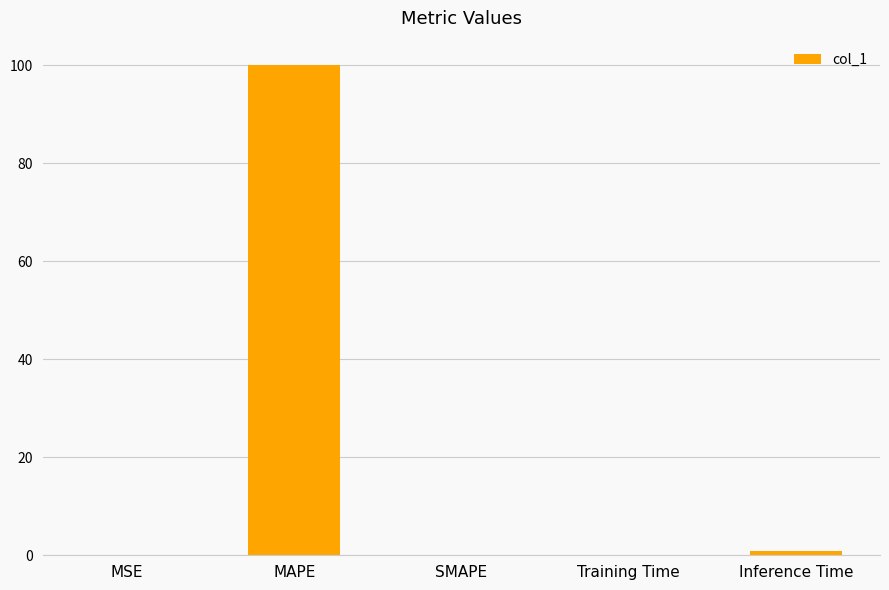

What is the average value?

20.2